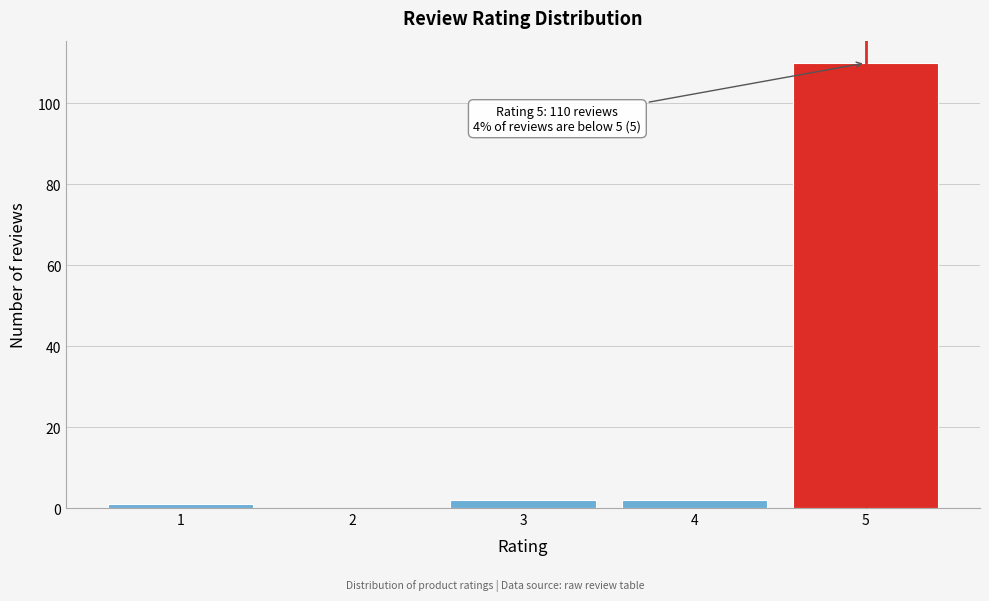

Reading left to right, extract all data points from this chart.

1=1	2=0	3=2	4=2	5=110